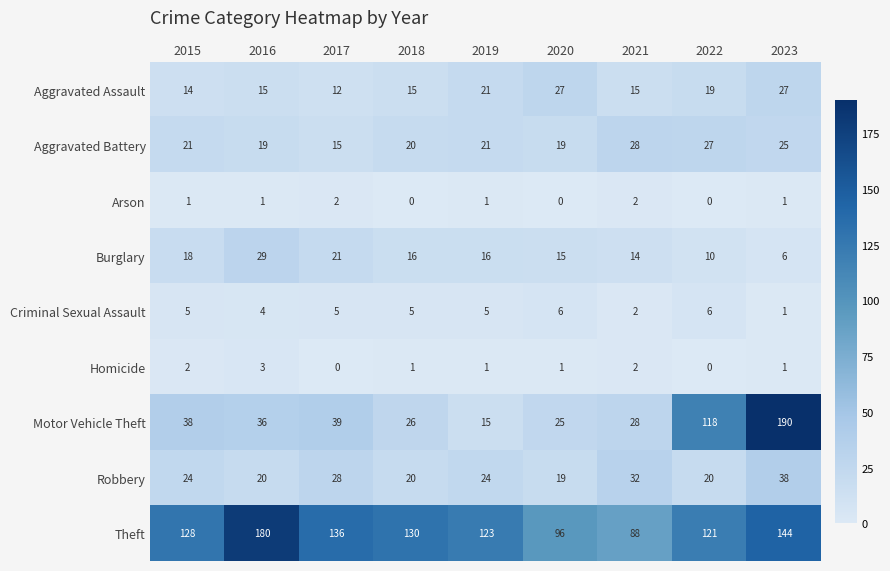

Which series changed the most between 2017 and 2020?

Theft